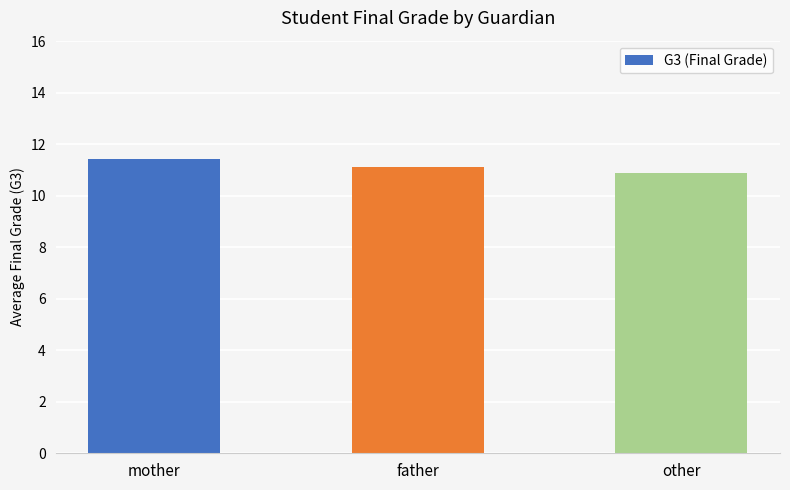

Rank the categories by value from highest to lowest.

mother, father, other